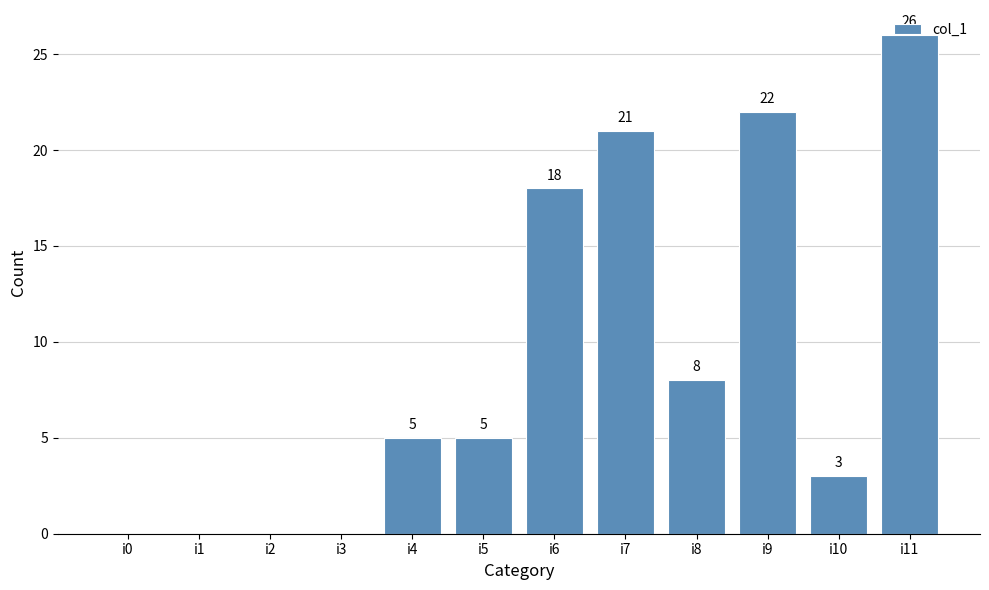

What is the average value?

9